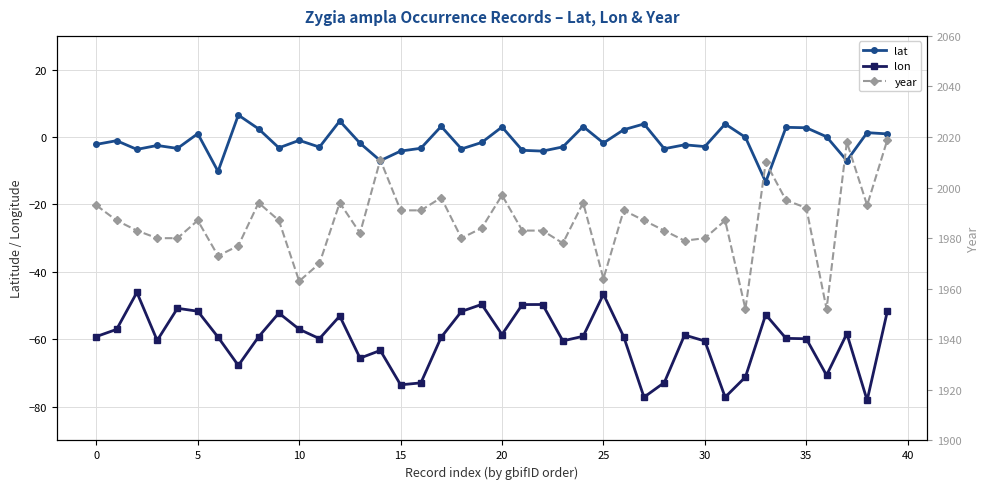

True or false: lat and lon intersect in this chart.

False